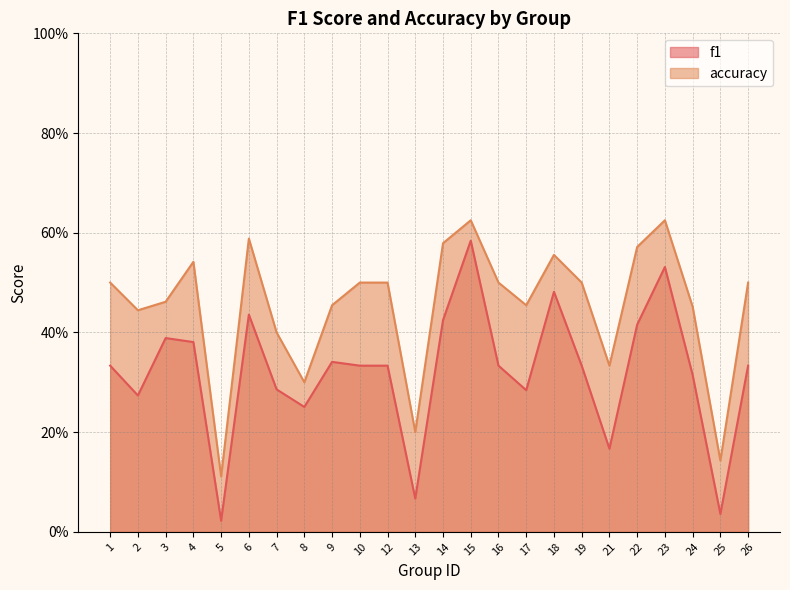

True or false: f1 has more than 1 interior local peaks.

True